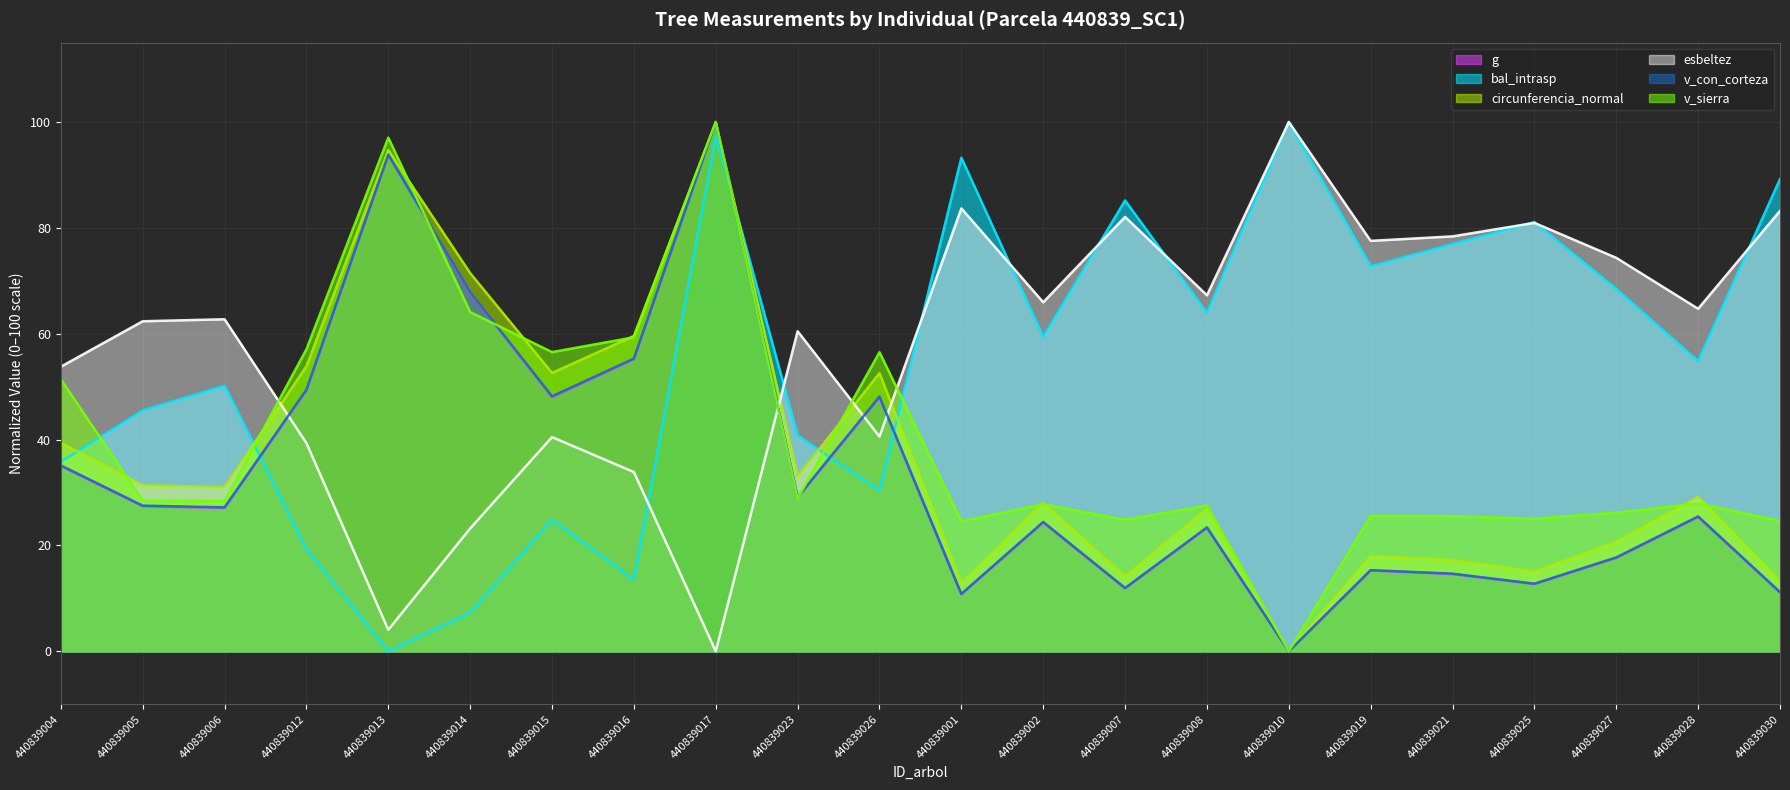

What are all the series names shown in the legend?

g, bal_intrasp, circunferencia_normal, esbeltez, v_con_corteza, v_sierra